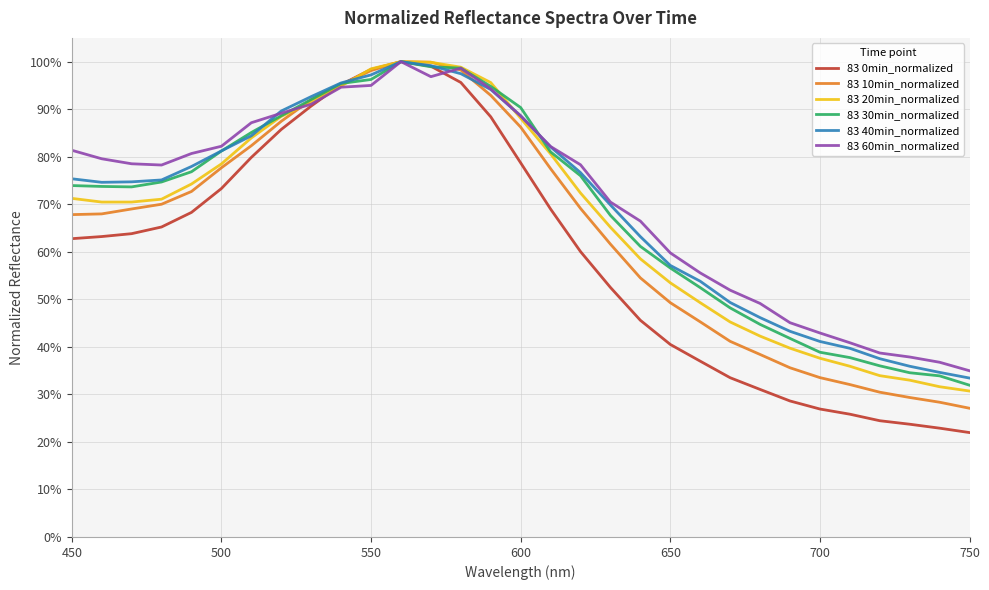

Does the chart have visible grid lines?

Yes